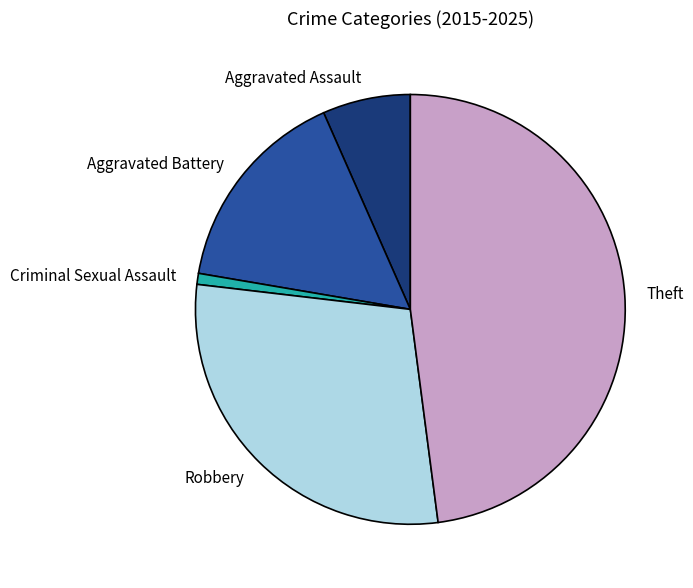

Combined, do Robbery and Theft account for over 50%?

Yes